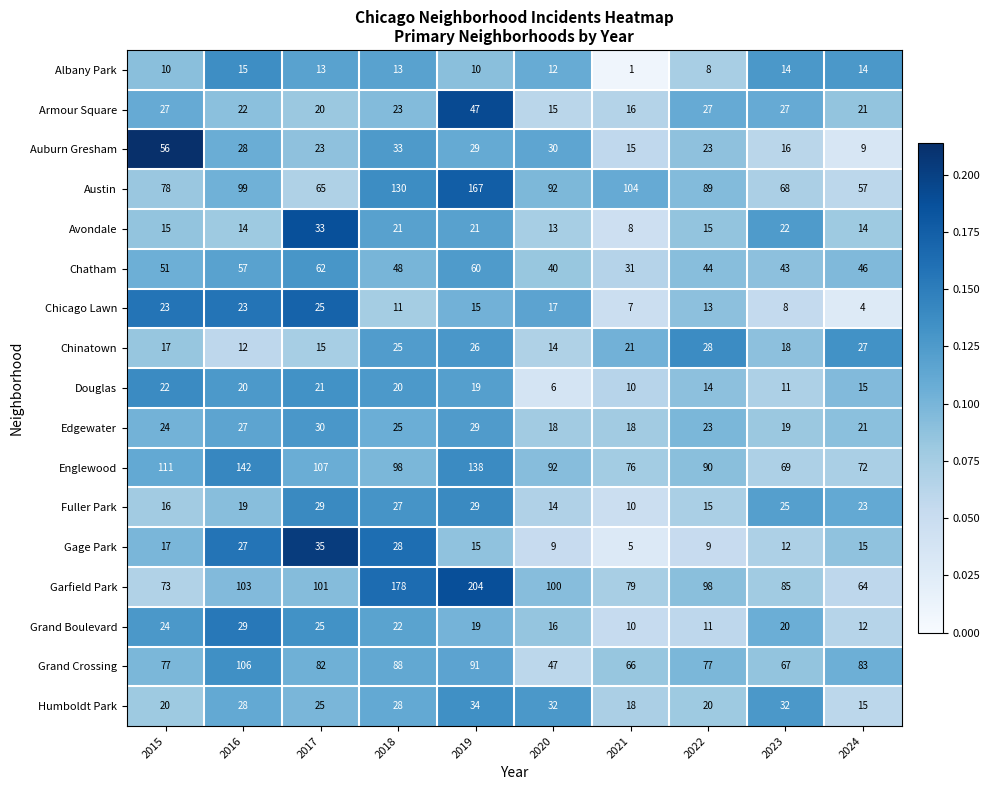

Between 2016 and 2018, which series saw the biggest shift?

Garfield Park